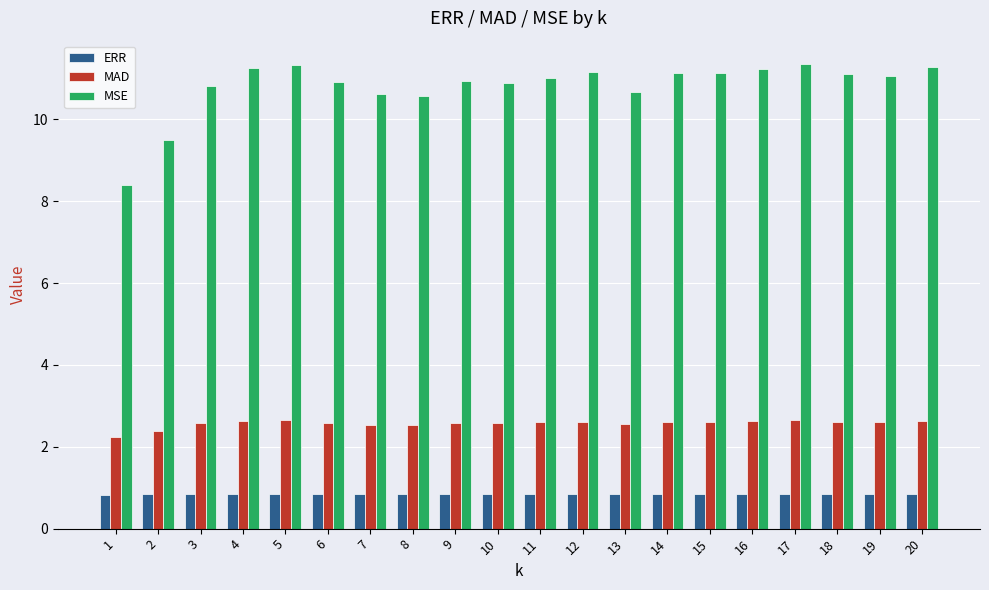

Is it true that MSE equals 3.2 at 8?

False